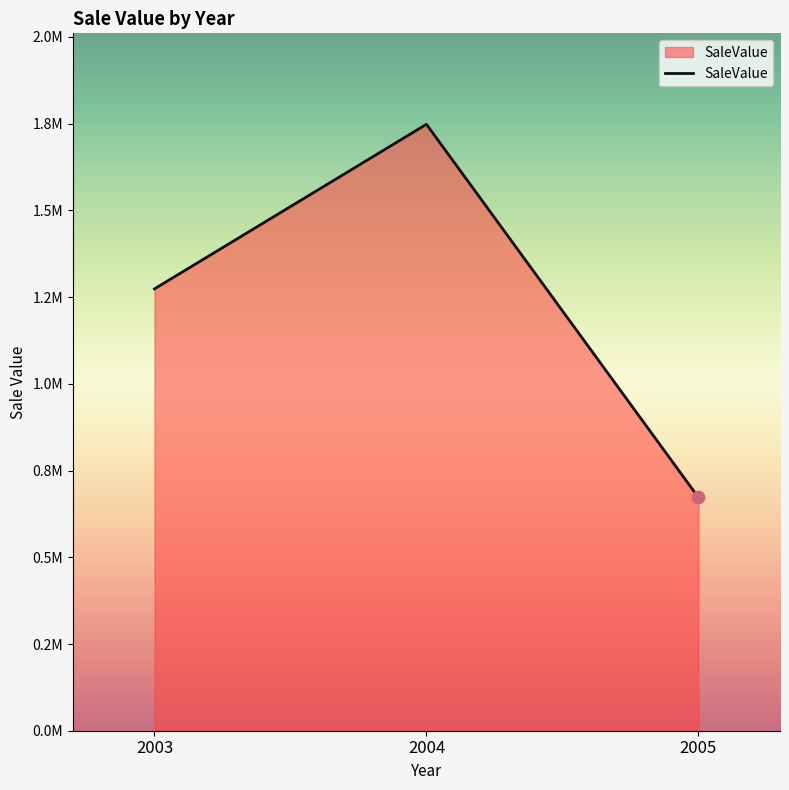

Does the chart have visible grid lines?

No